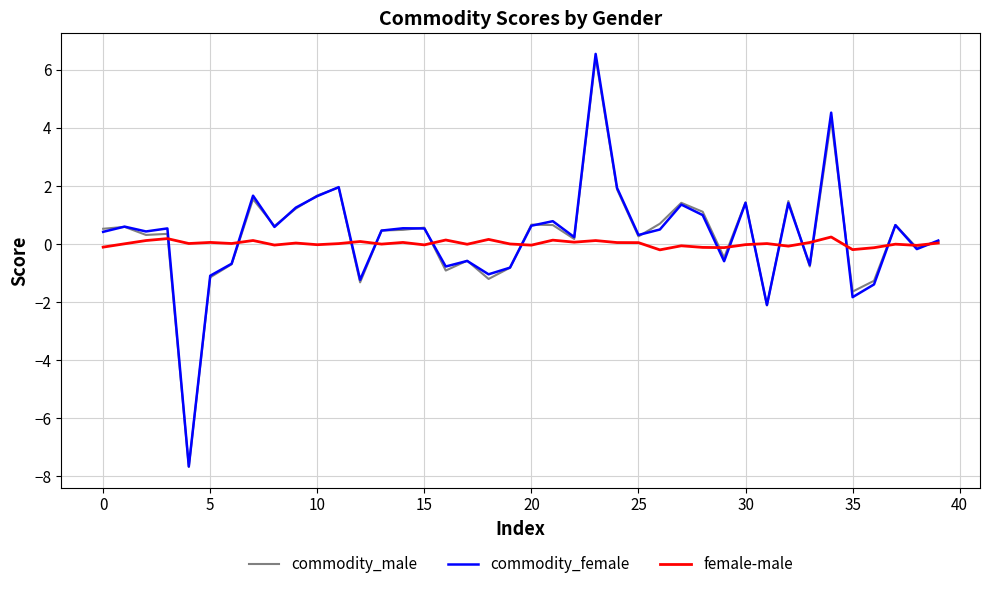

What is the maximum value for commodity_male?

6.4